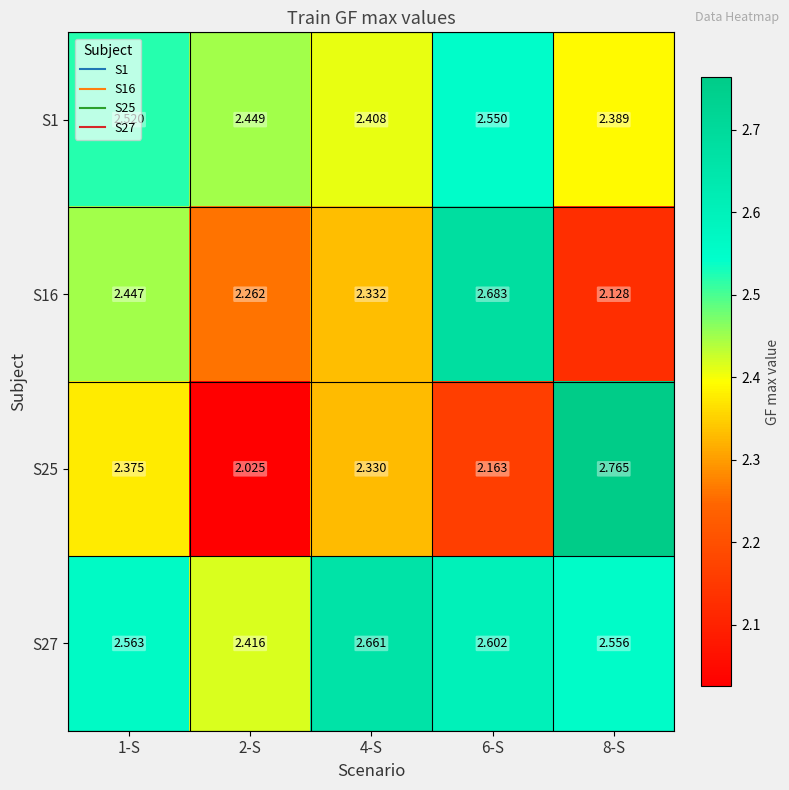

Is the value of S27 at 8-S greater than the value of S16 at 8-S?

Yes